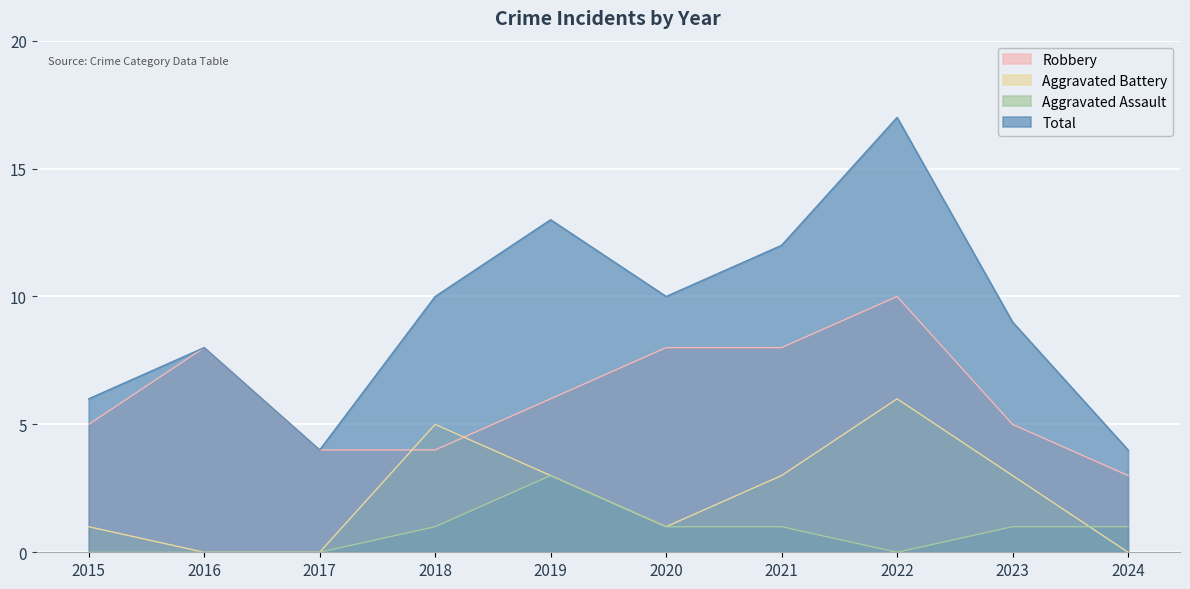

Which series changed the most between 2019 and 2024?

Total